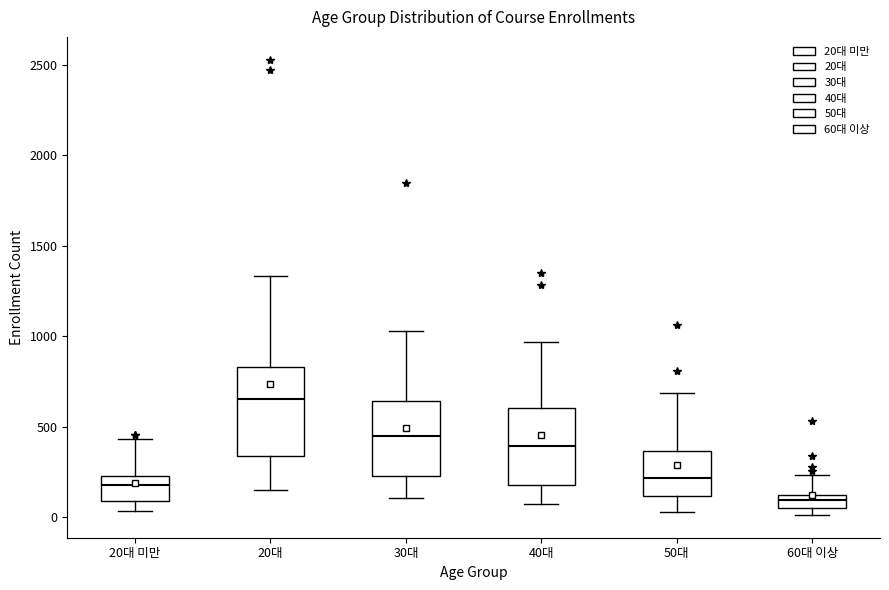

Which box's median line is the highest?

20대